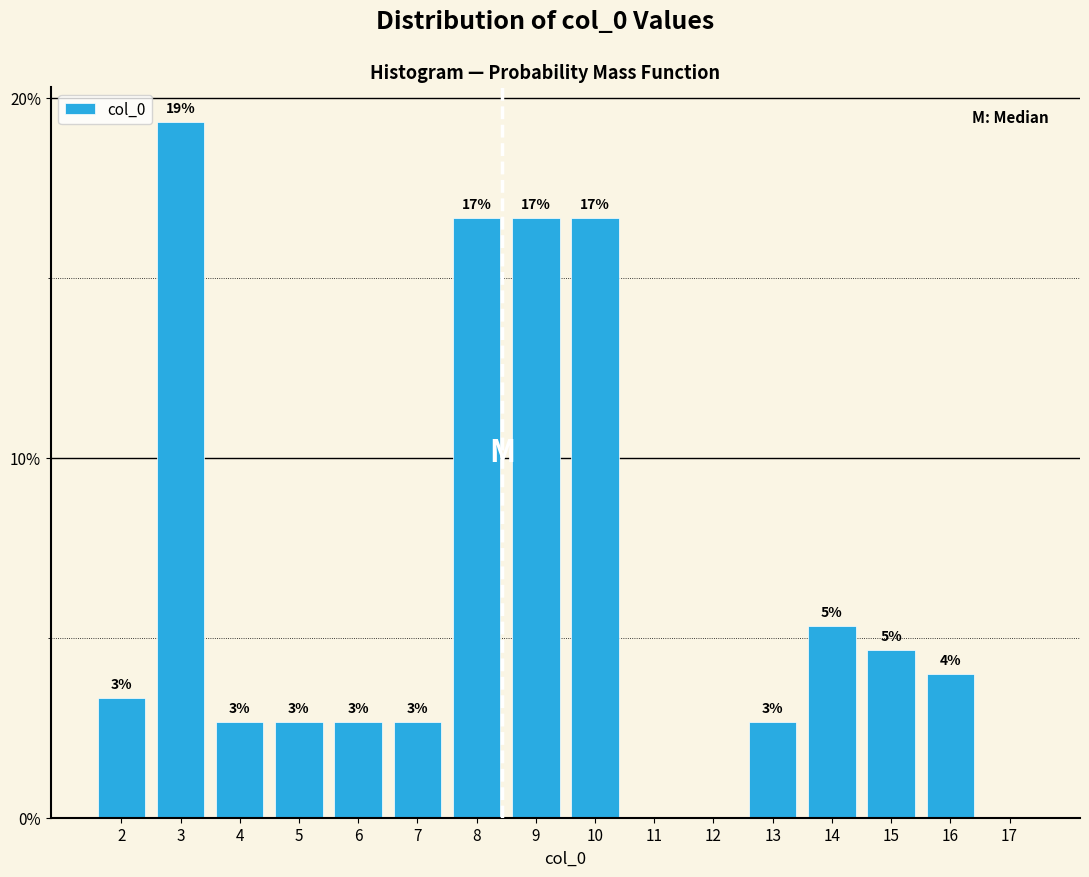

Are the bars horizontal?

No